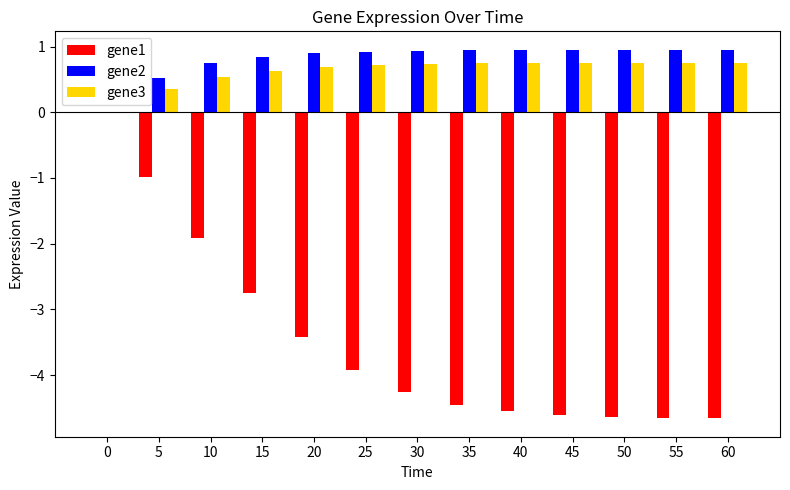

What is the sum of the gene3 values at 20 and 60?

1.4